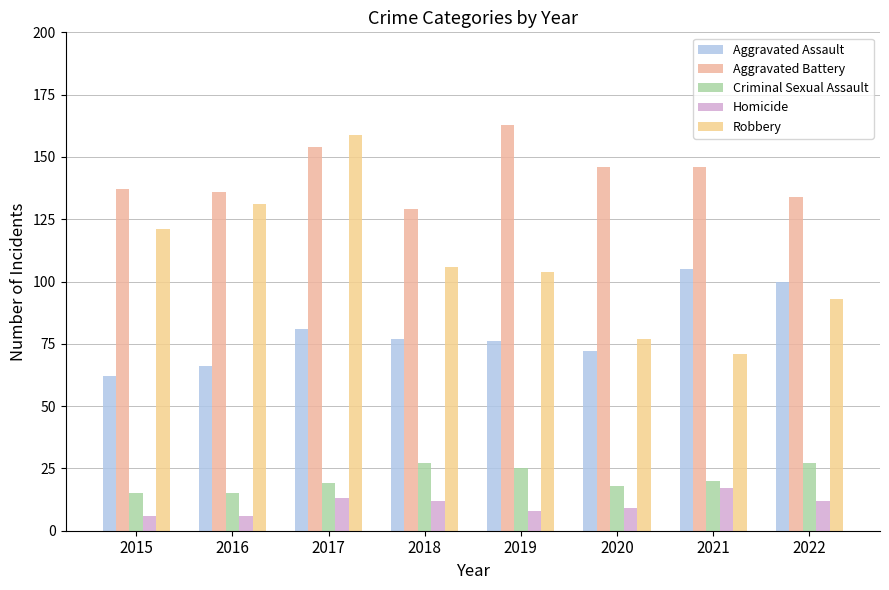

List the series in order of their peak value, lowest first.

Homicide, Criminal Sexual Assault, Aggravated Assault, Robbery, Aggravated Battery